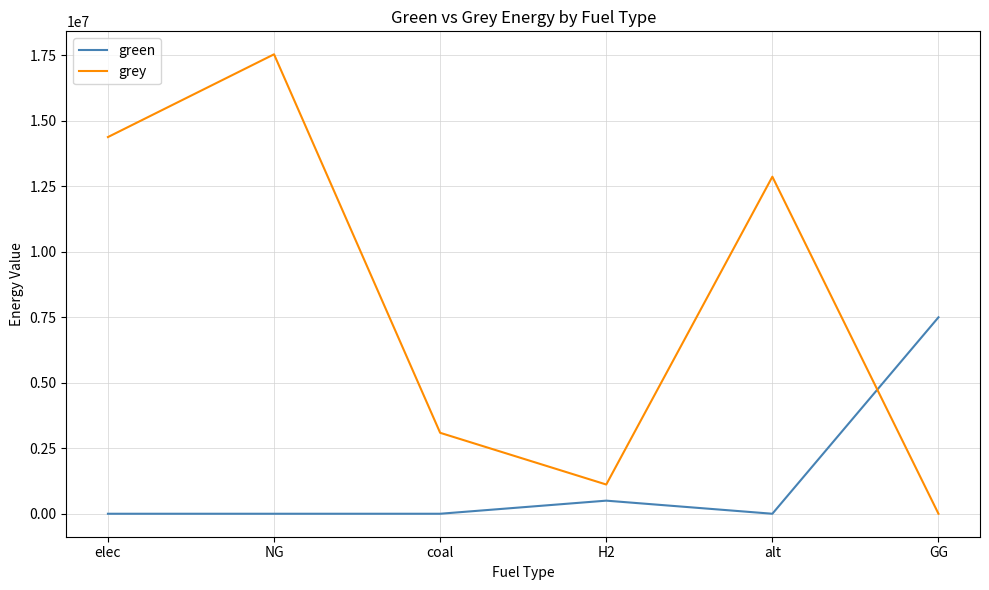

Which series has the widest spread of values?

grey